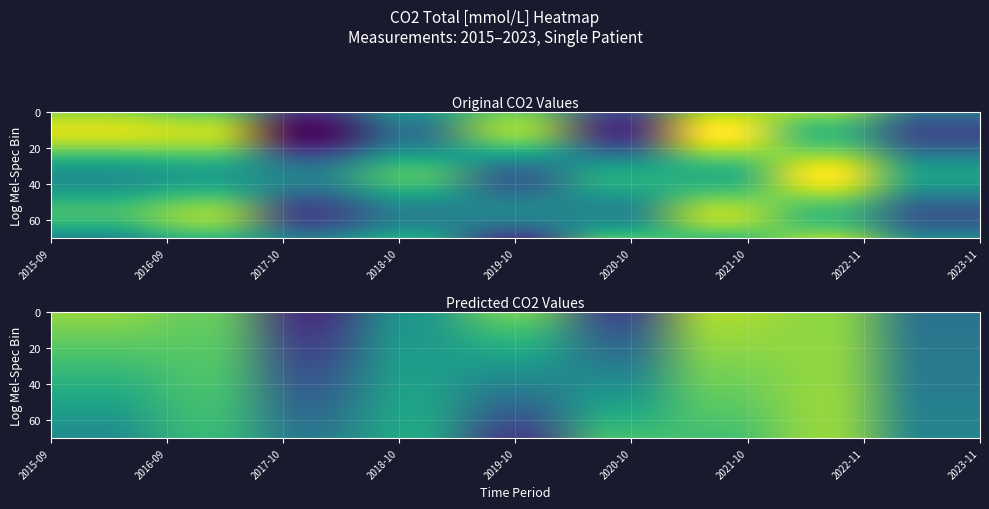

At which label is 2018-10 closest to 24?

2019-10